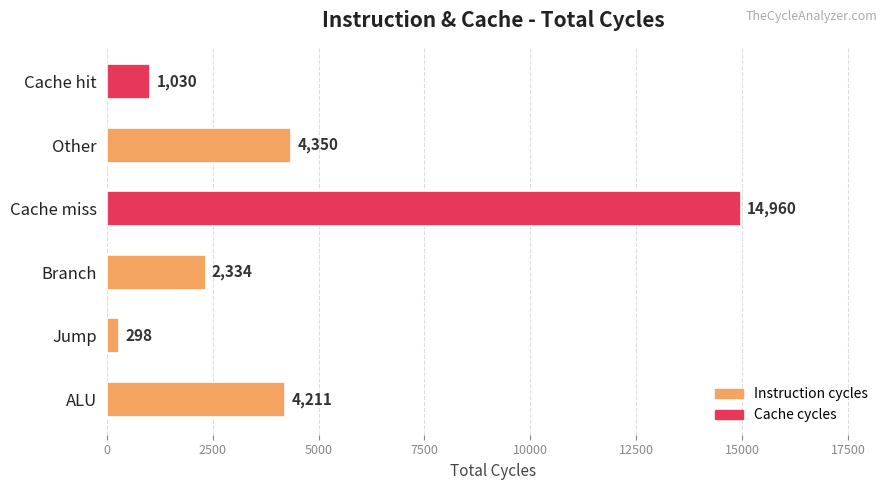

Where is the data nearest to the value 7629?

Other